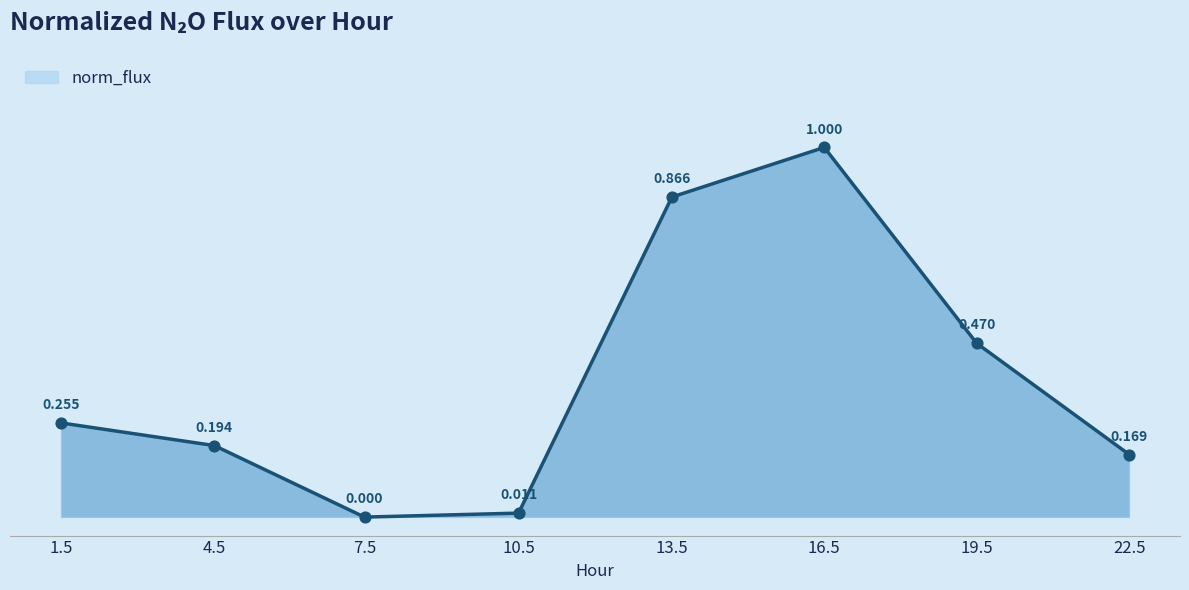

True or false: the data has more than 0 interior local peaks.

True